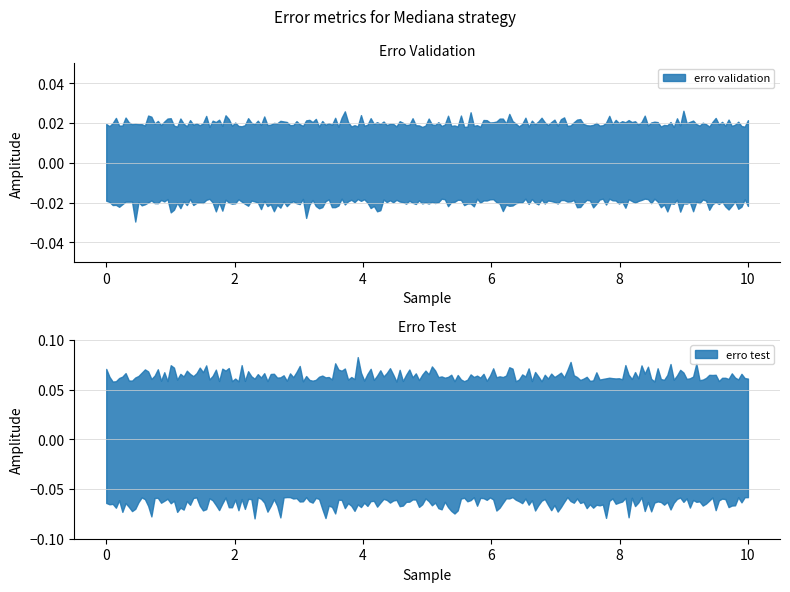

Rank the series at 8 from highest to lowest value.

erro test, erro validation